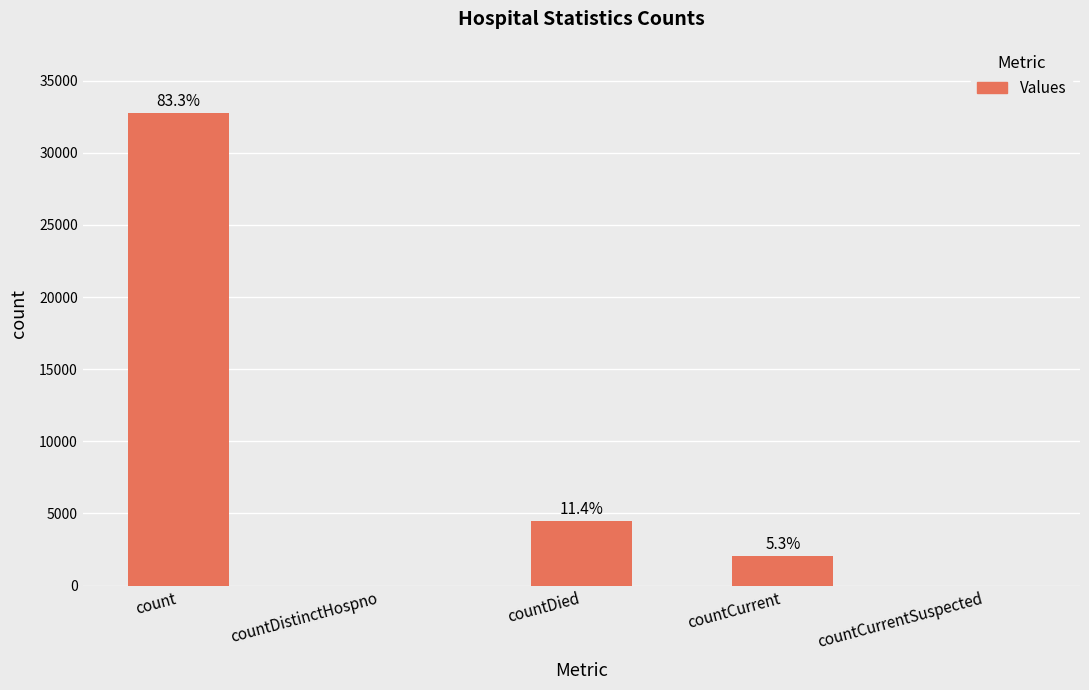

What value does the data have at countDied?

4484